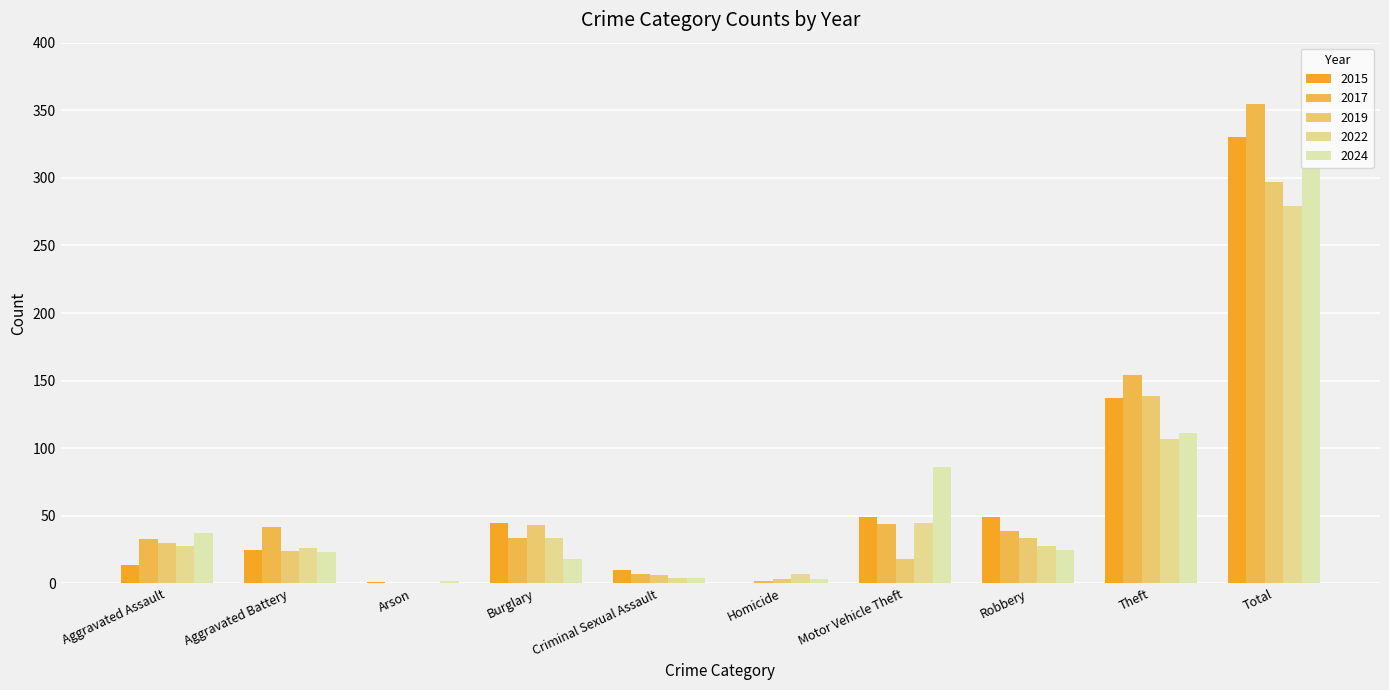

What is the difference between the 2019 values at Total and Burglary?

254